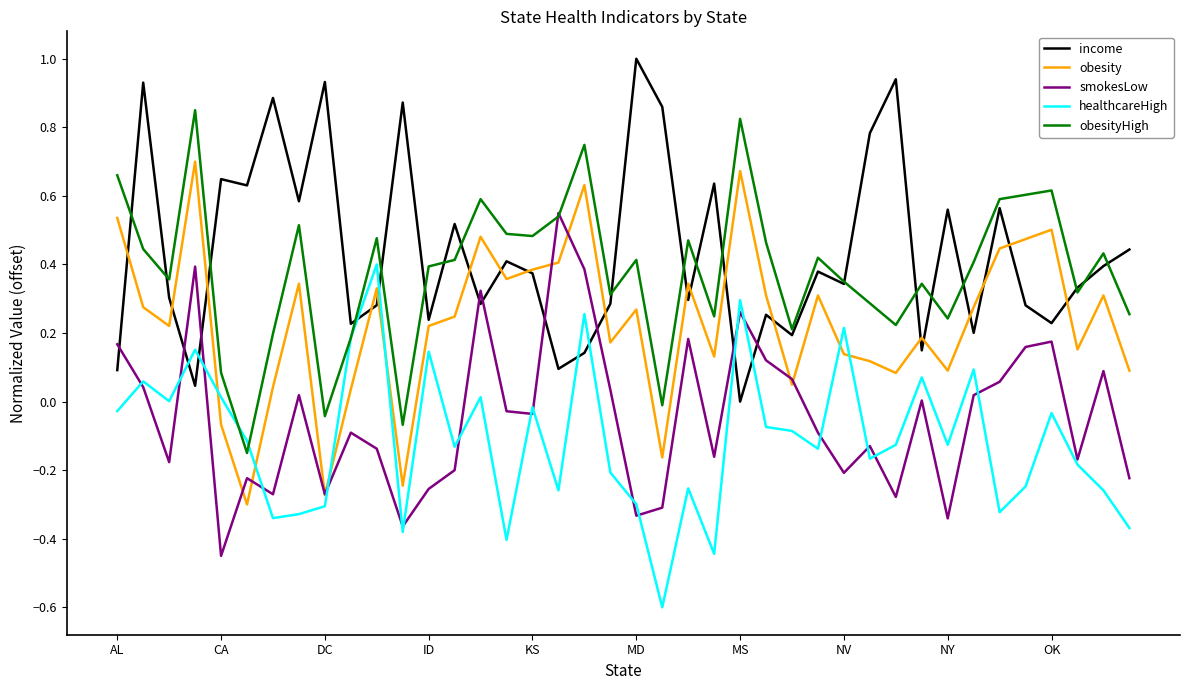

What is the minimum value shown in the chart?

-0.6